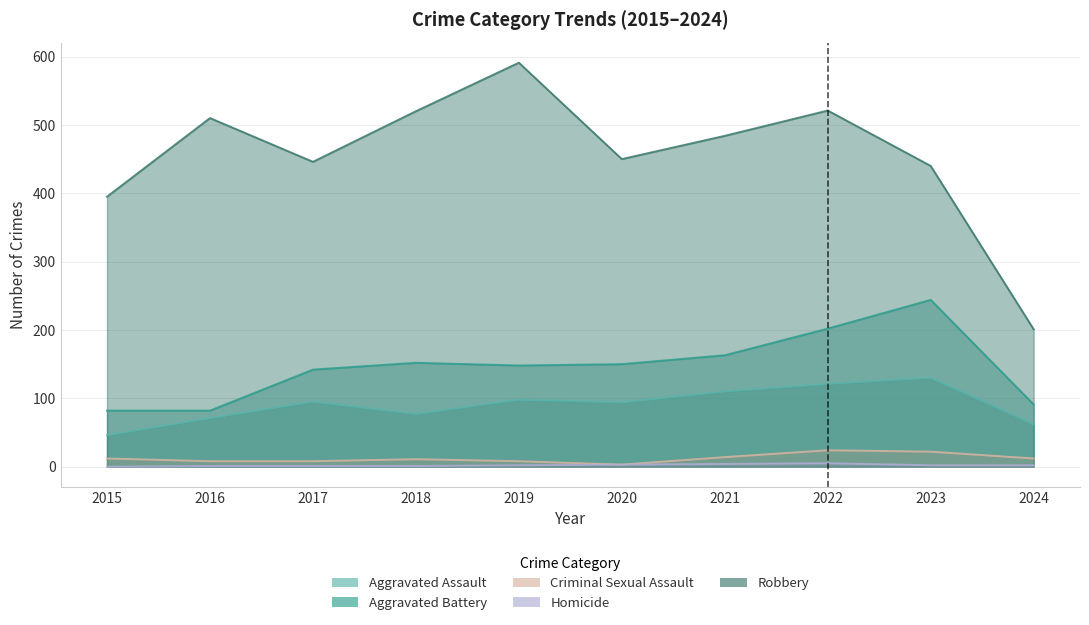

How many values in the Aggravated Assault series are below 95?

5